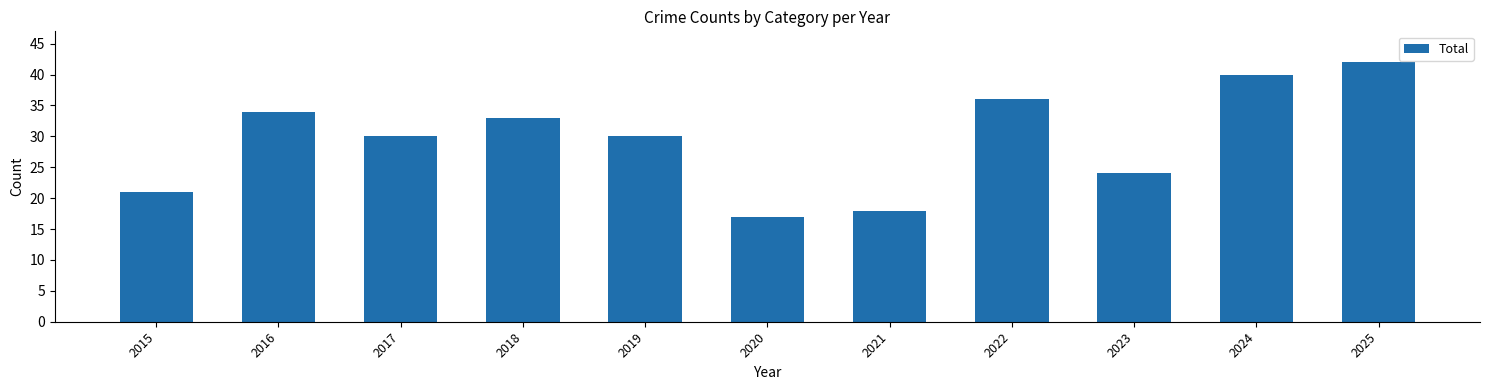

True or false: the data shows 5 at 2023.

False